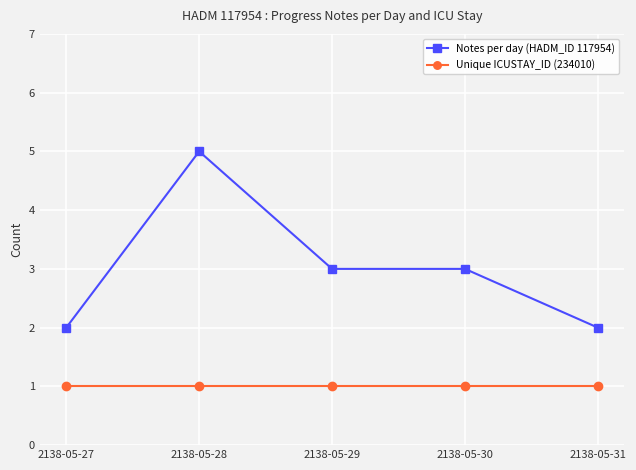

True or false: Unique ICUSTAY_ID (234010) and Notes per day (HADM_ID 117954) intersect in this chart.

False